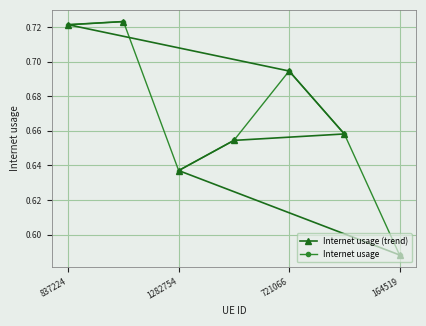

True or false: Internet usage (trend) has more than 0 points higher than both neighbors.

False